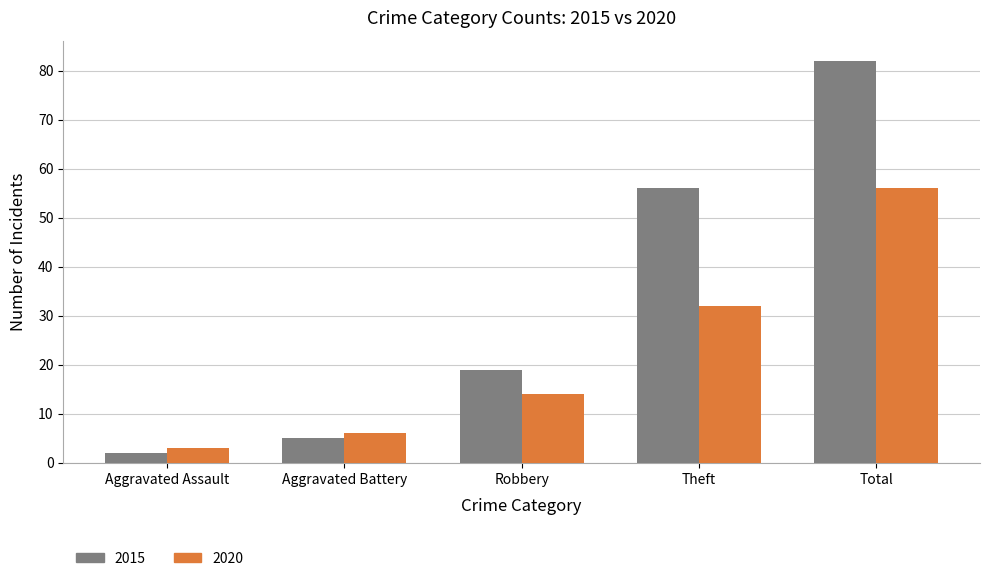

Which series has the widest spread of values?

2015